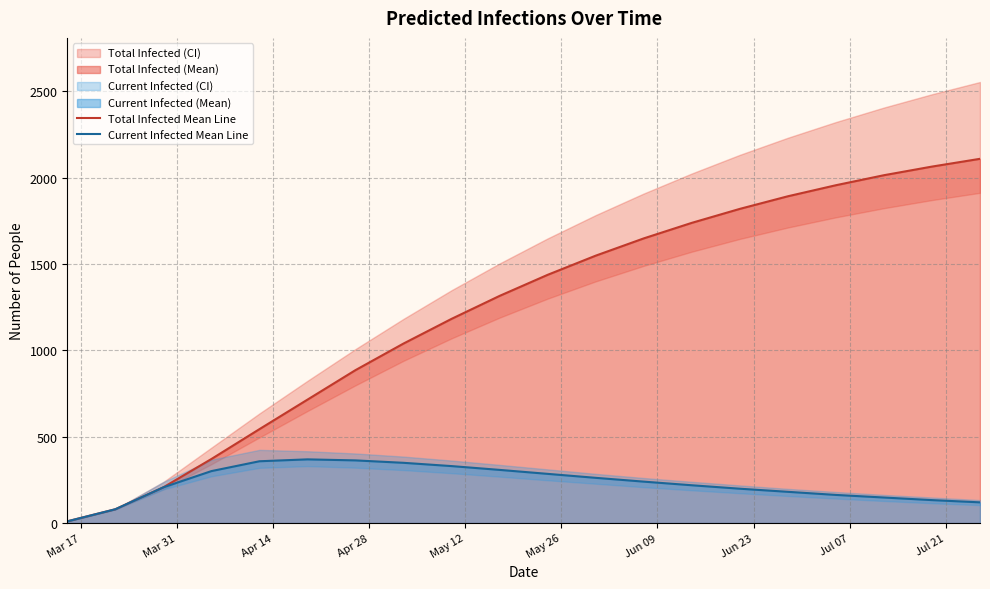

How many categories are shown in the chart?

20